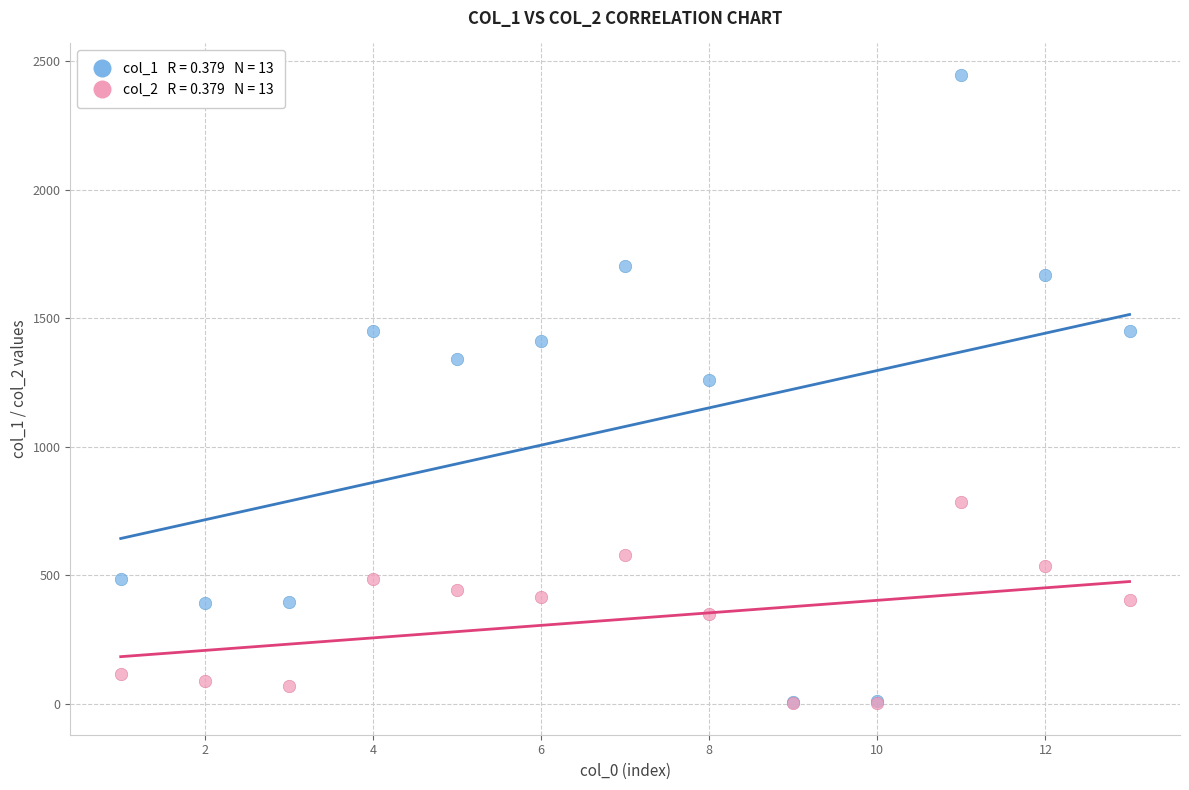

Across all series, what Y value is closest to 1223?

1261.1